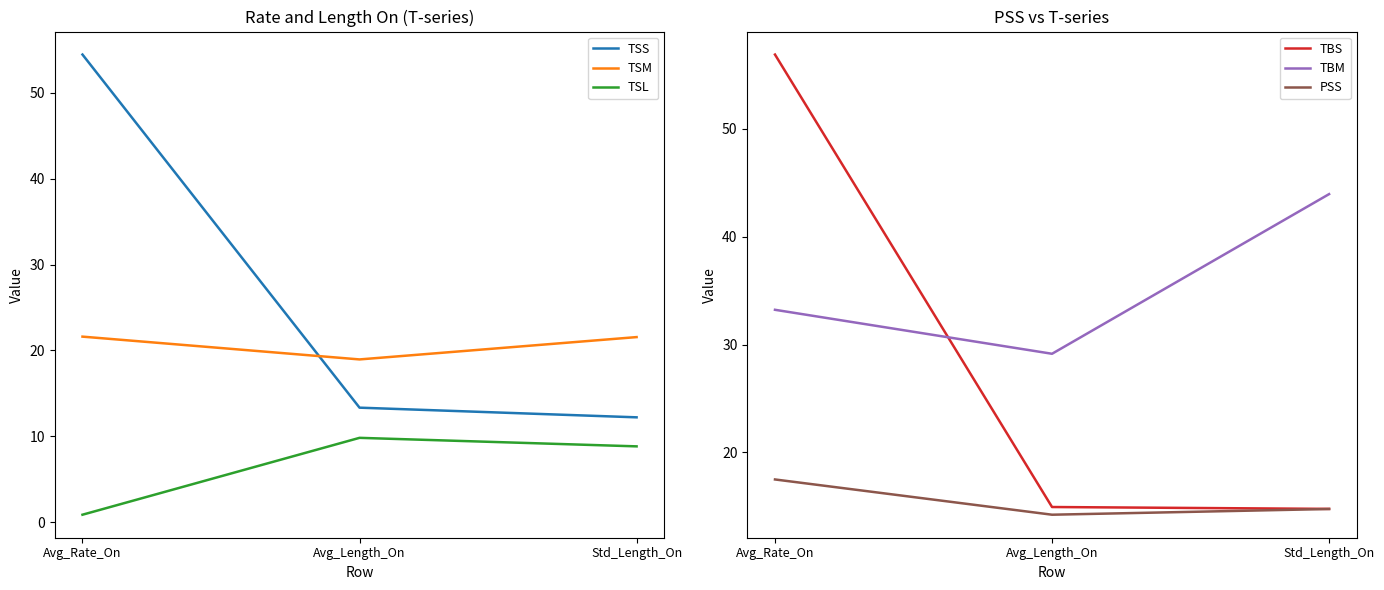

Reading right to left, transcribe all the data shown in this chart.

TSS: Std_Length_On=12.2	Avg_Length_On=13.3	Avg_Rate_On=54.4
TSM: Std_Length_On=21.6	Avg_Length_On=19.0	Avg_Rate_On=21.6
TSL: Std_Length_On=8.8	Avg_Length_On=9.8	Avg_Rate_On=0.9
TBS: Std_Length_On=14.8	Avg_Length_On=14.9	Avg_Rate_On=56.9
TBM: Std_Length_On=44.0	Avg_Length_On=29.1	Avg_Rate_On=33.2
PSS: Std_Length_On=14.7	Avg_Length_On=14.2	Avg_Rate_On=17.5